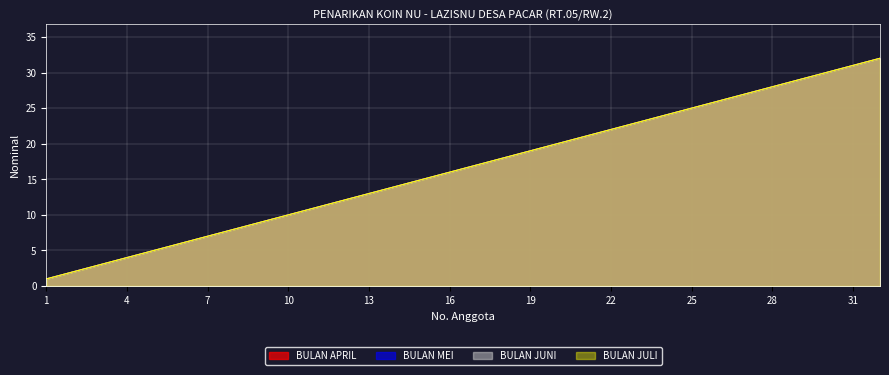

What is the average value of the BULAN JUNI series?

16